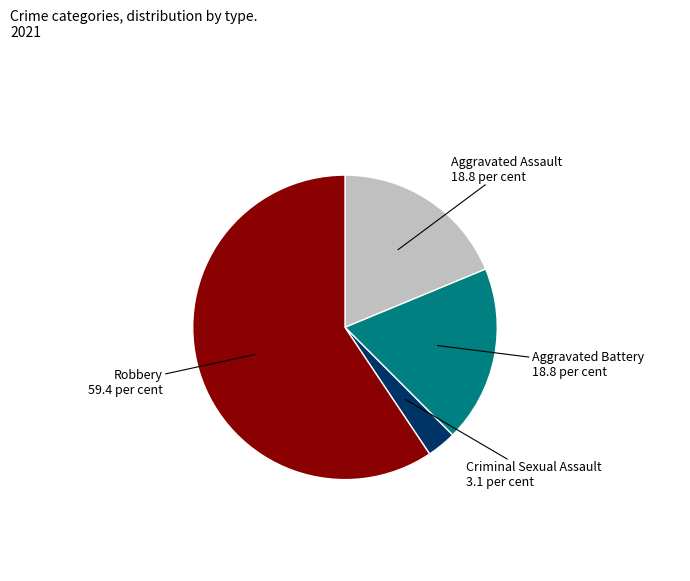

Does any single category account for the majority?

Yes